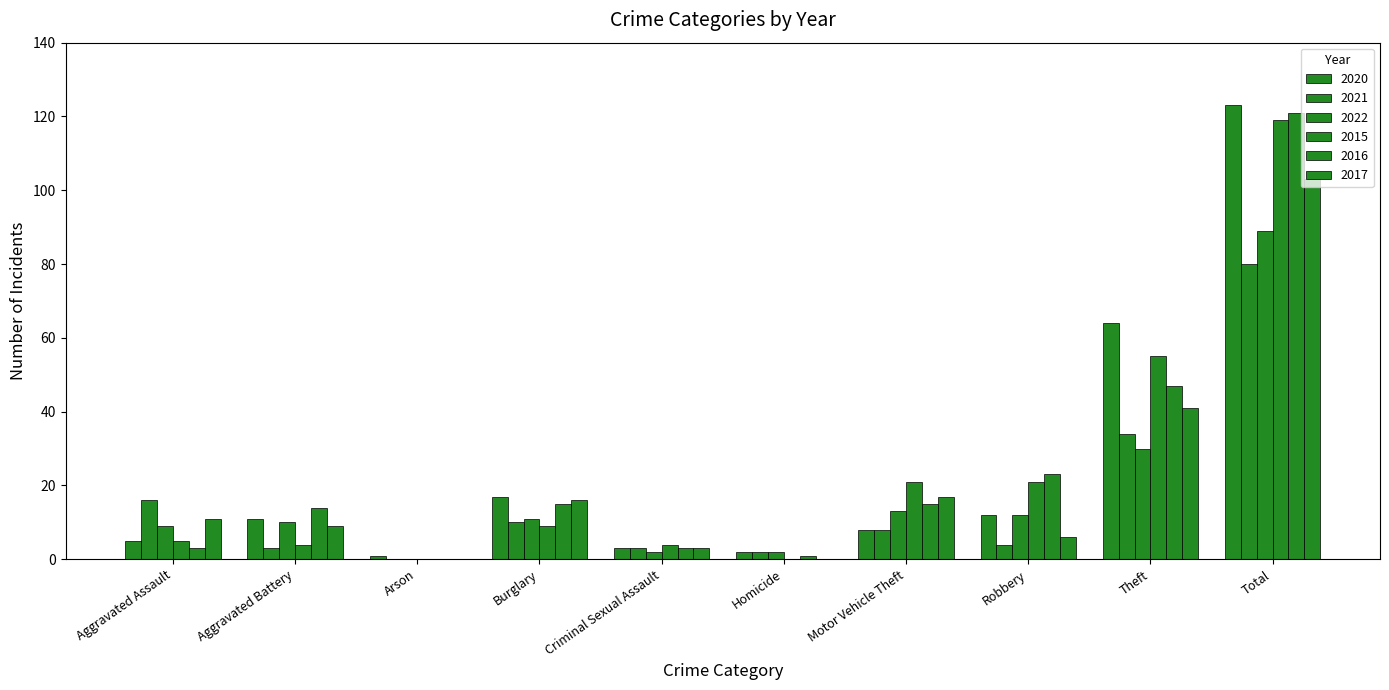

How many groups of bars are there?

10